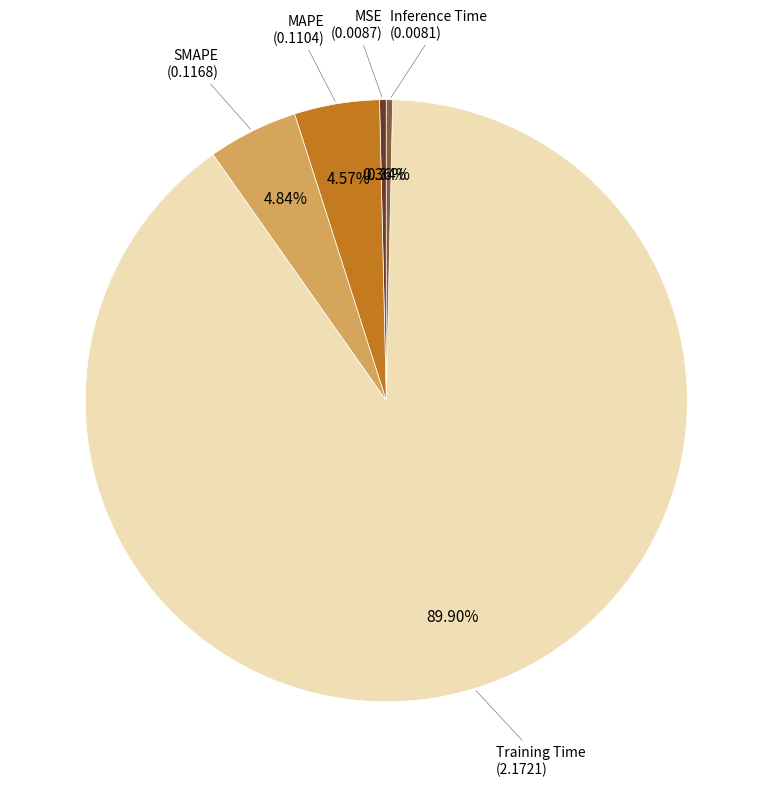

How many slices are in this pie chart?

5